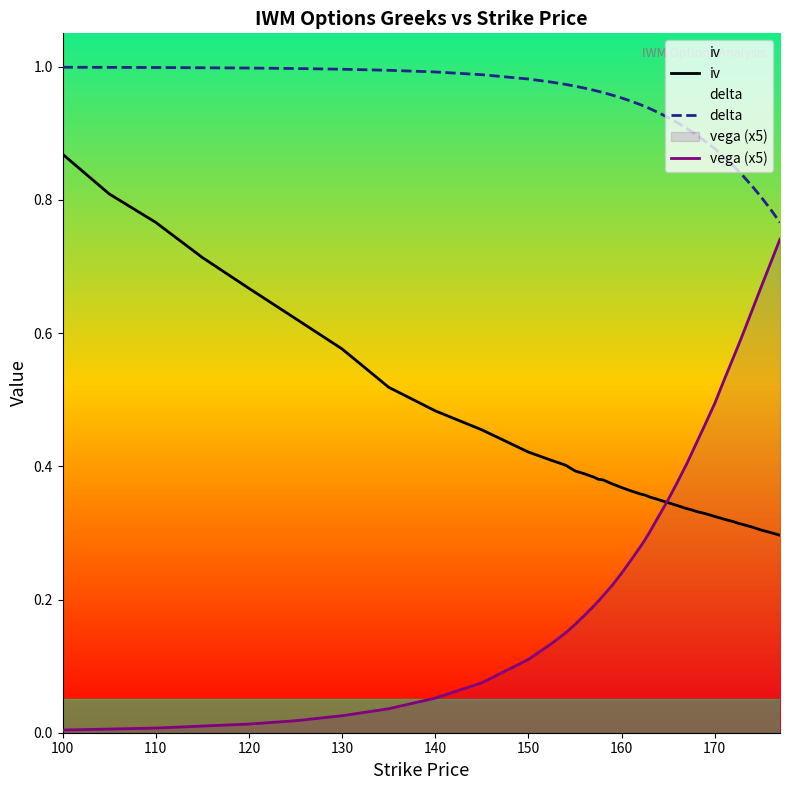

At how many categories does at least one series exceed 0?

40